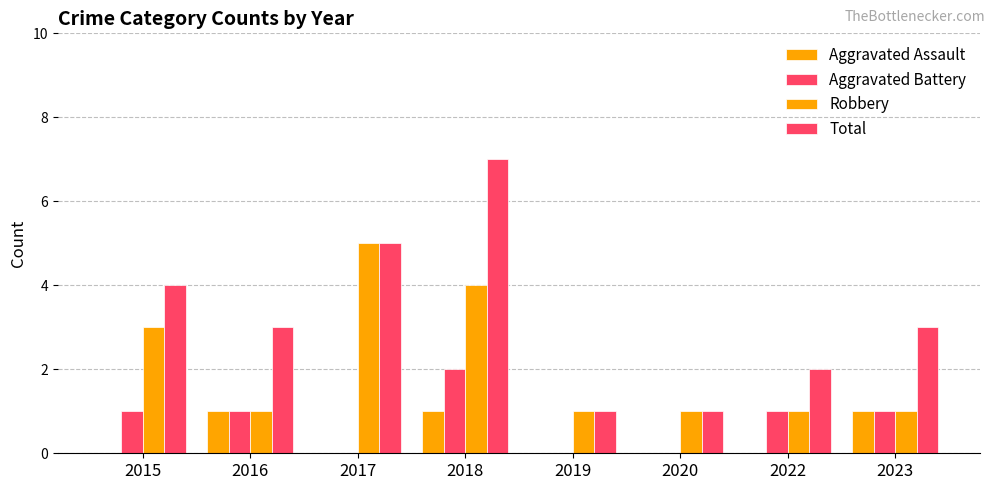

Reading left to right, list all the values displayed in this chart.

Aggravated Assault: 0	1	0	1	0	0	0	1
Aggravated Battery: 1	1	0	2	0	0	1	1
Robbery: 3	1	5	4	1	1	1	1
Total: 4	3	5	7	1	1	2	3